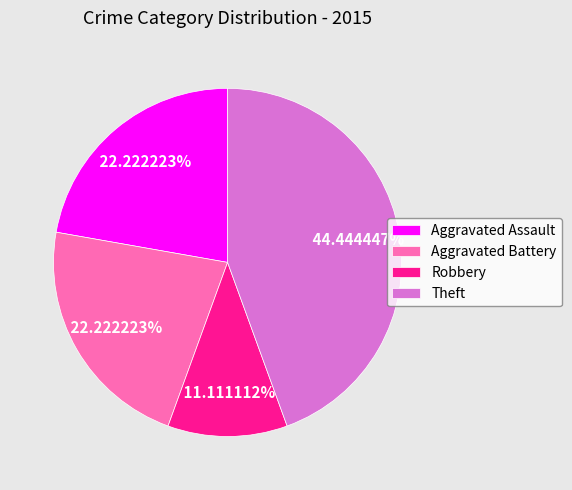

Combined, do Robbery and Theft account for over 50%?

Yes